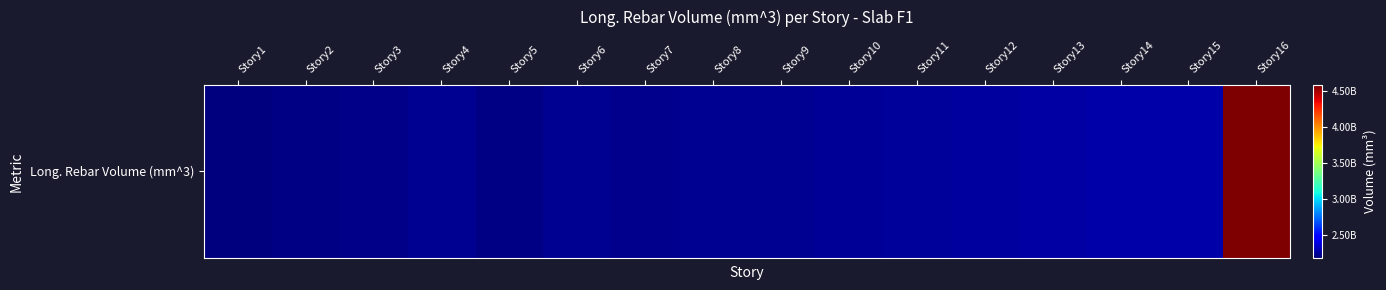

Between Story14 and Story9, which is larger?

Story14